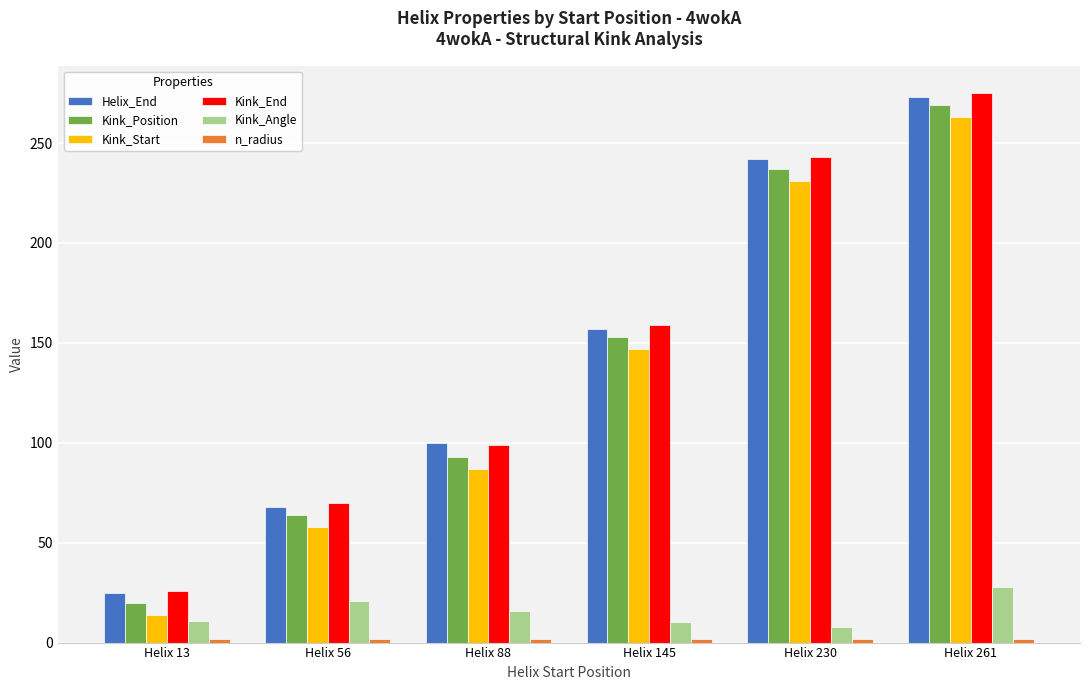

The value of Helix_End at Helix 145 is 157.0. True or false?

True